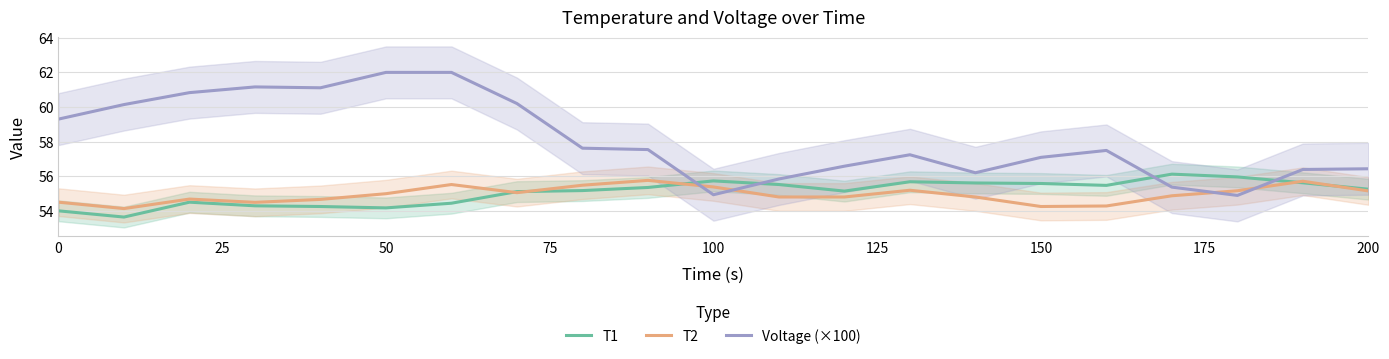

True or false: Voltage (×100) has more than 0 points higher than both neighbors.

True